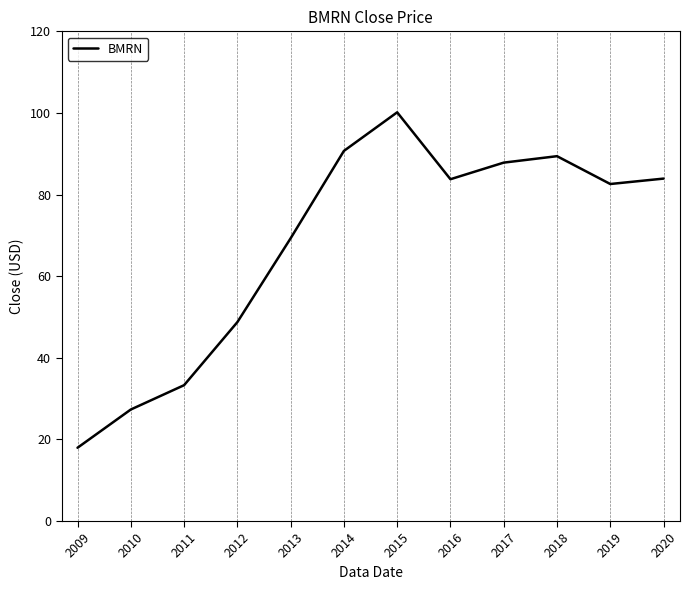

Where is the first local minimum?

2016